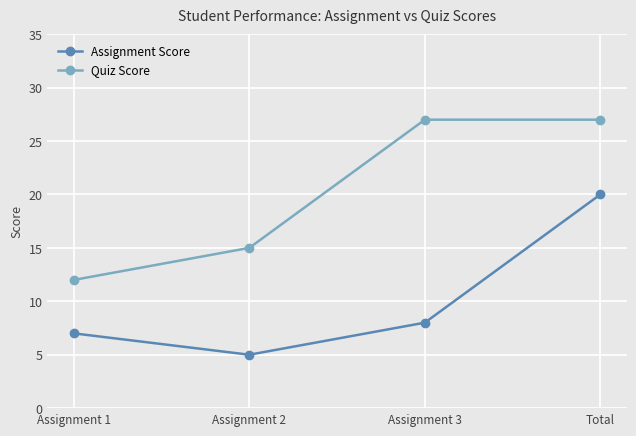

What position from the right is Assignment 3?

2